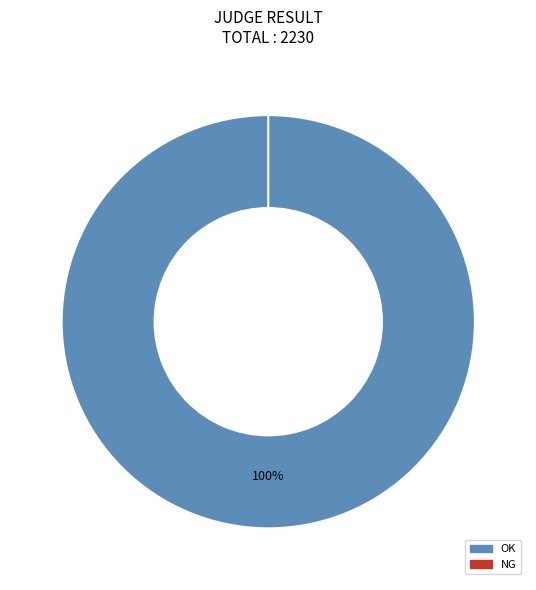

To the nearest percent, what percentage of the pie is OK?

100%